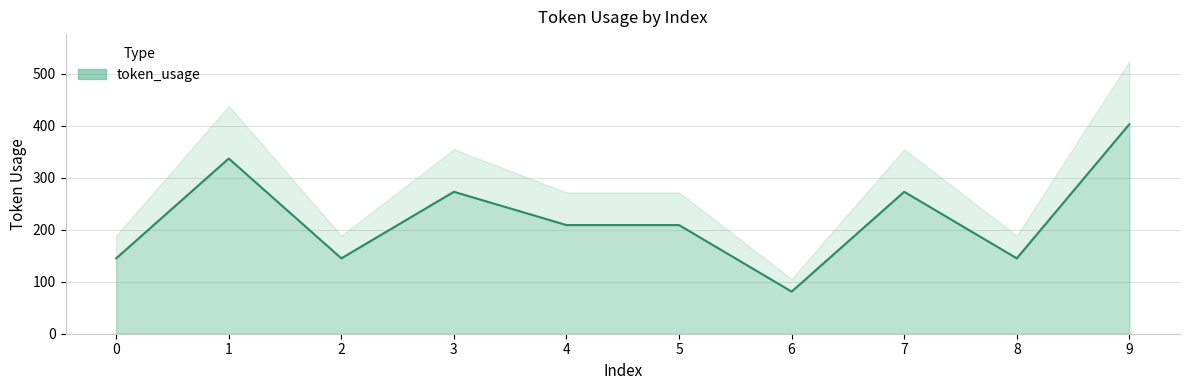

How many data points are above 209?

4